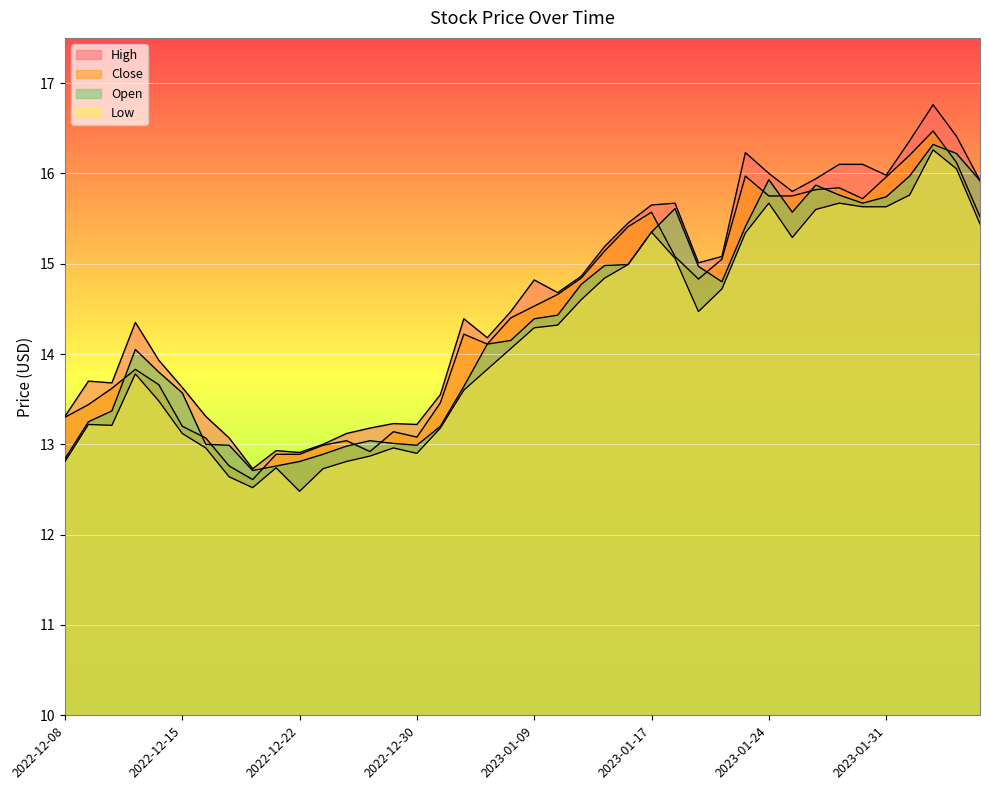

How many lines are shown in the chart?

4